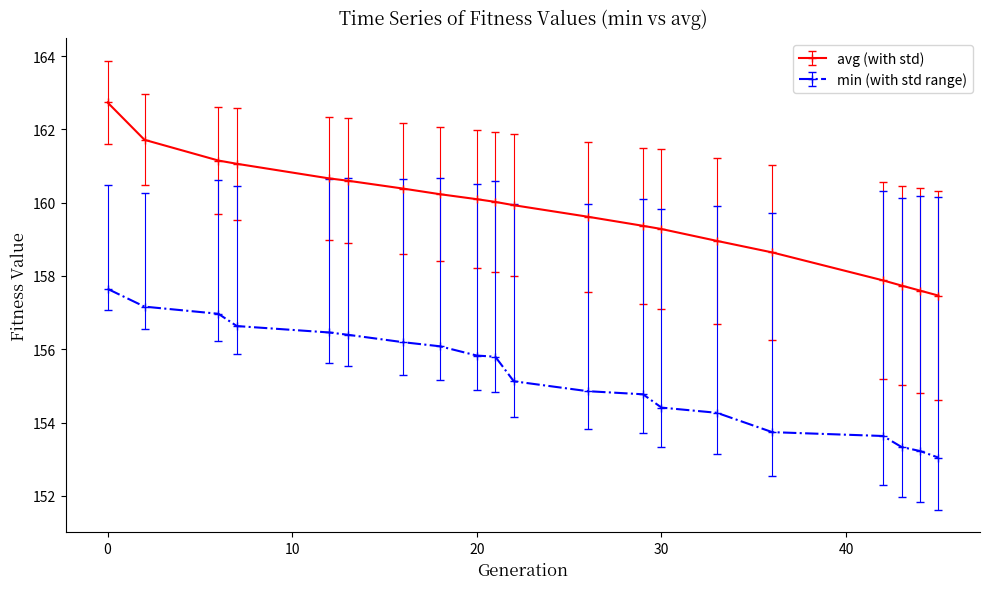

Which series has the widest spread of values?

avg (with std)